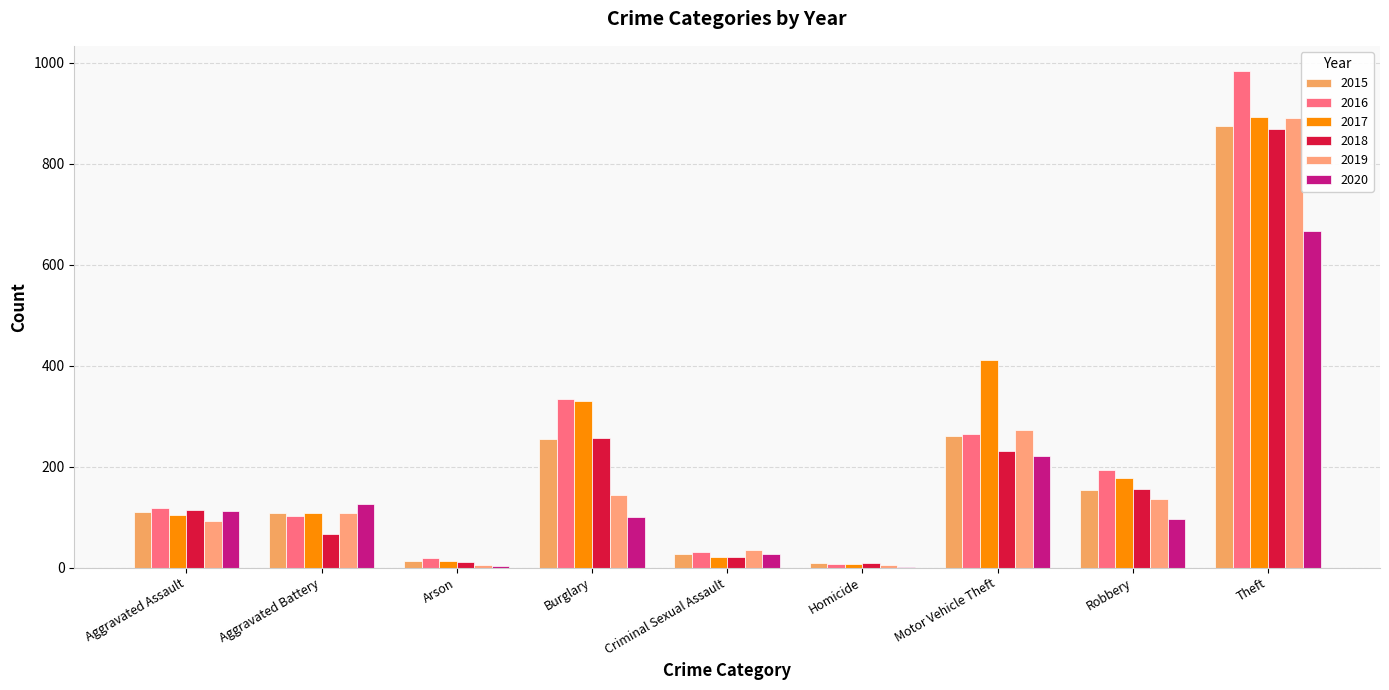

What is the approximate value of 2015 at Motor Vehicle Theft?

261